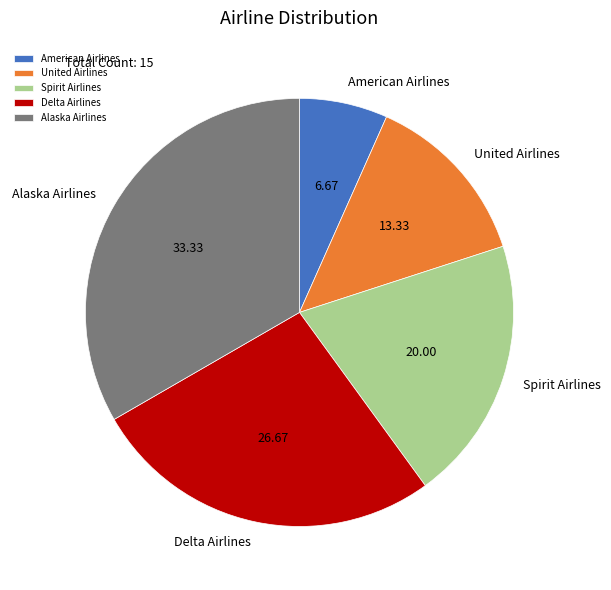

Is there a majority slice in this chart?

No